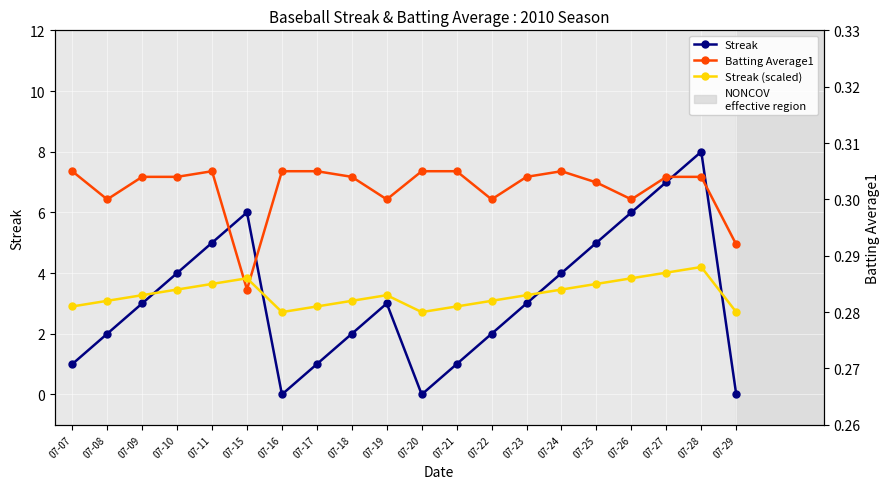

Which has a higher value, 07-28 or 07-09?

07-28